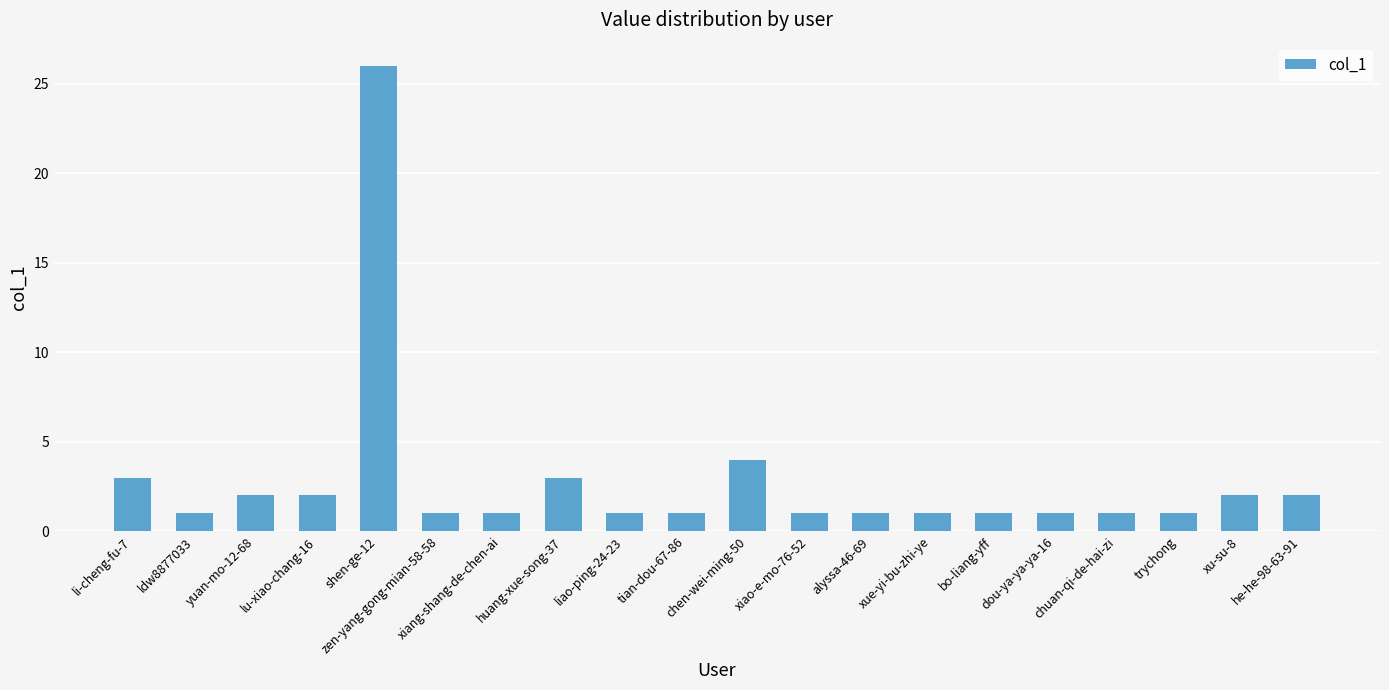

What is the sum of all values?

56